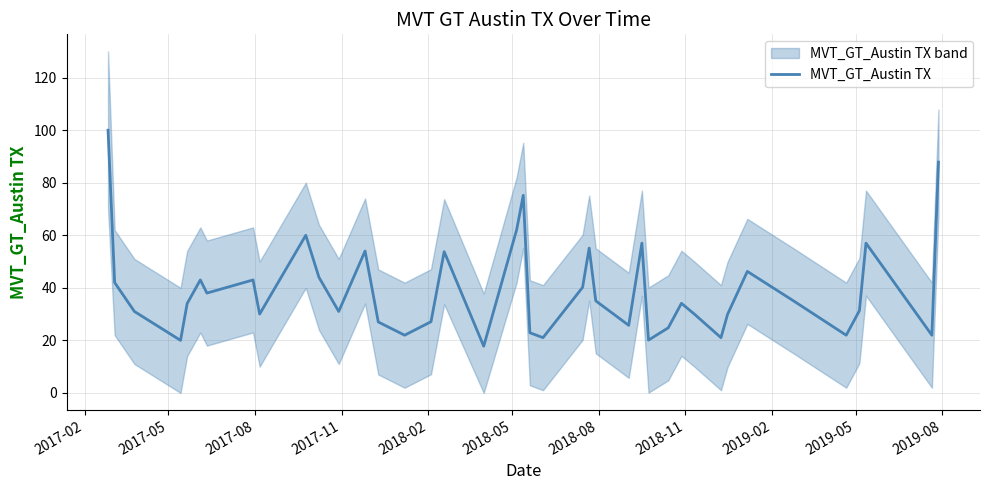

What is the highest value of the MVT_GT_Austin TX series?

100.0